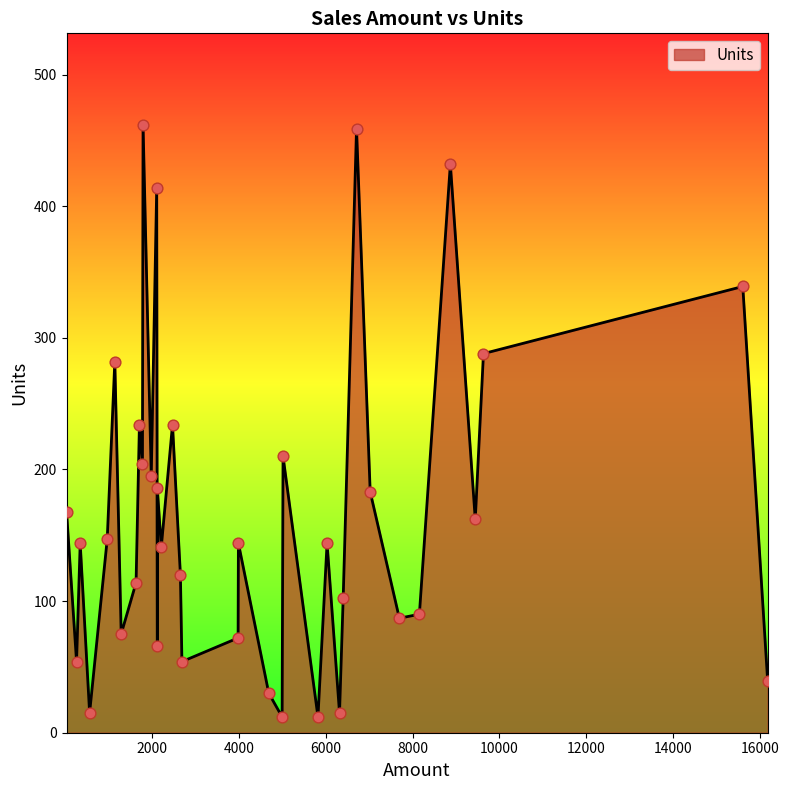

What is the ratio of the value at 6398 to the value at 8869?

0.2